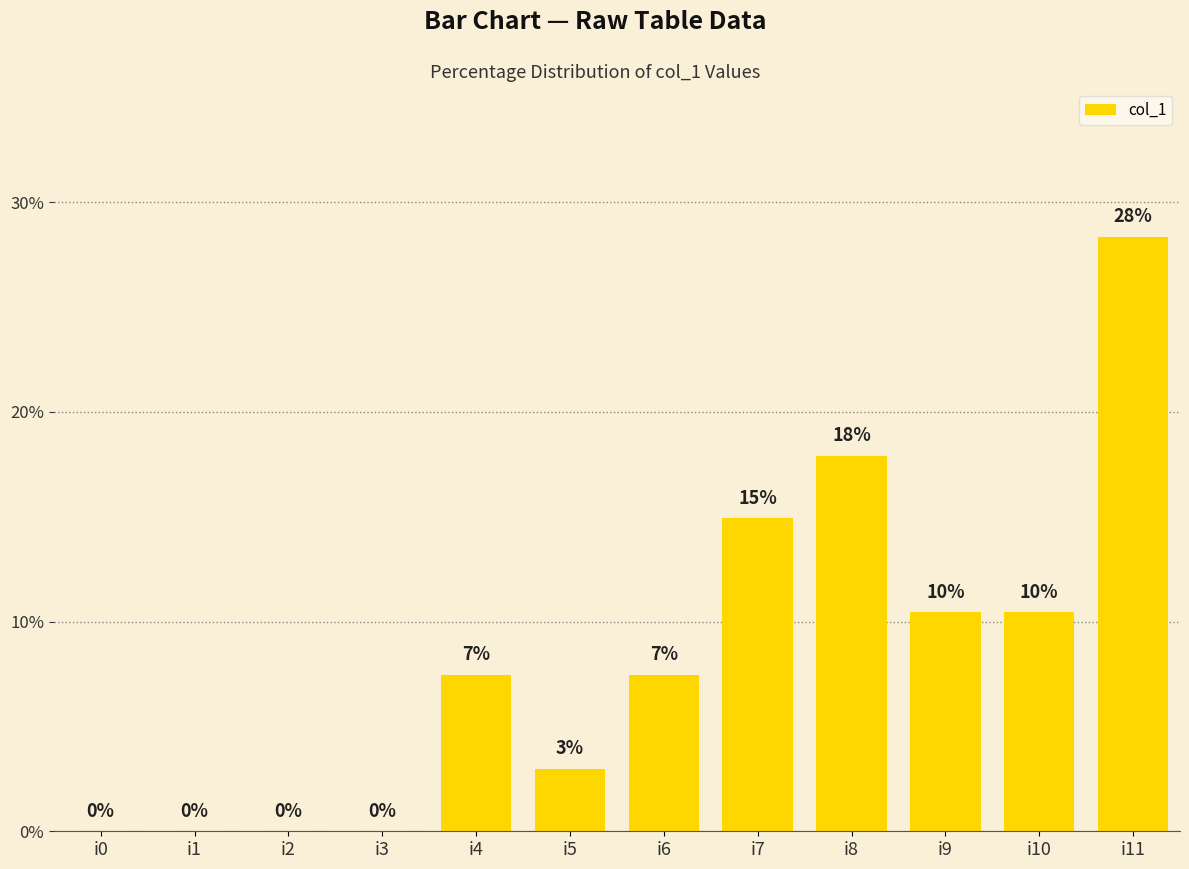

What is the change in value from i4 to i7?

+7.5